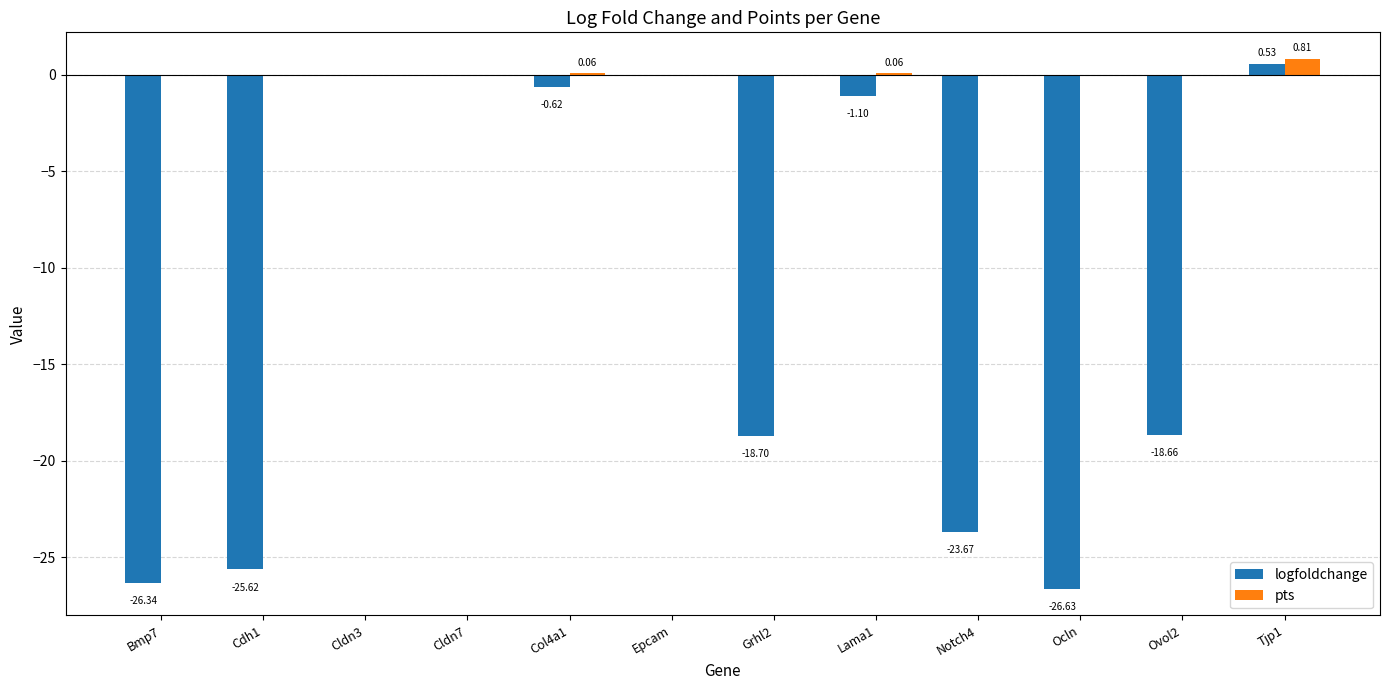

At which category is the sum across all series the highest?

Tjp1